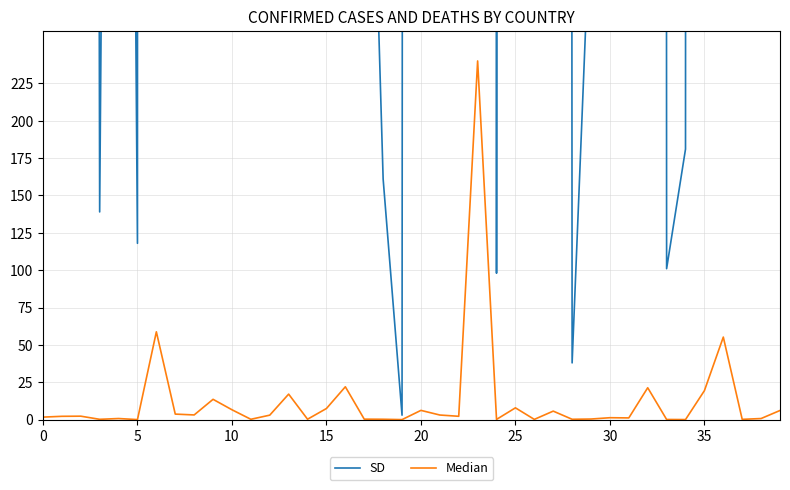

What is the label of the 17th point from the right?

23